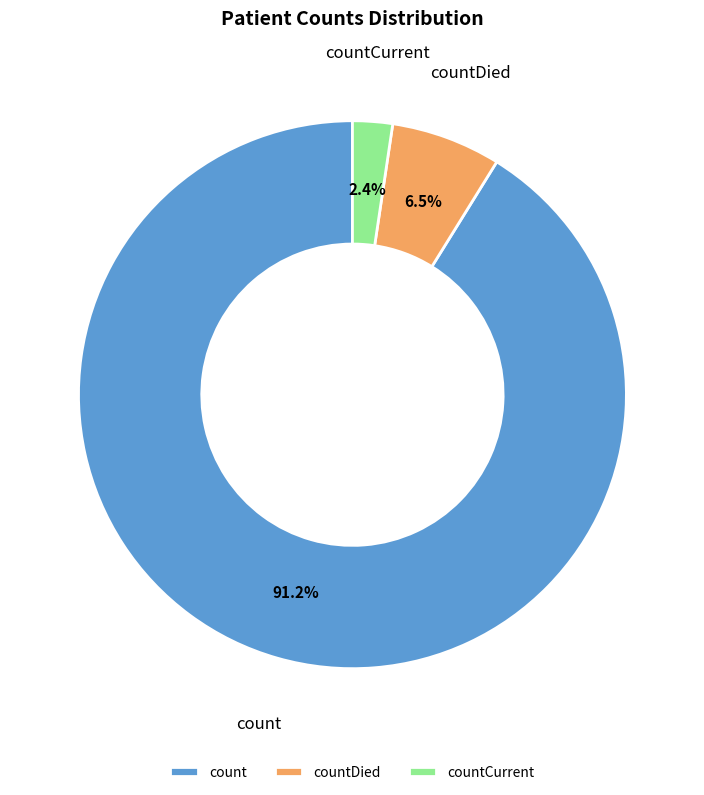

What is the largest slice in the pie chart?

count